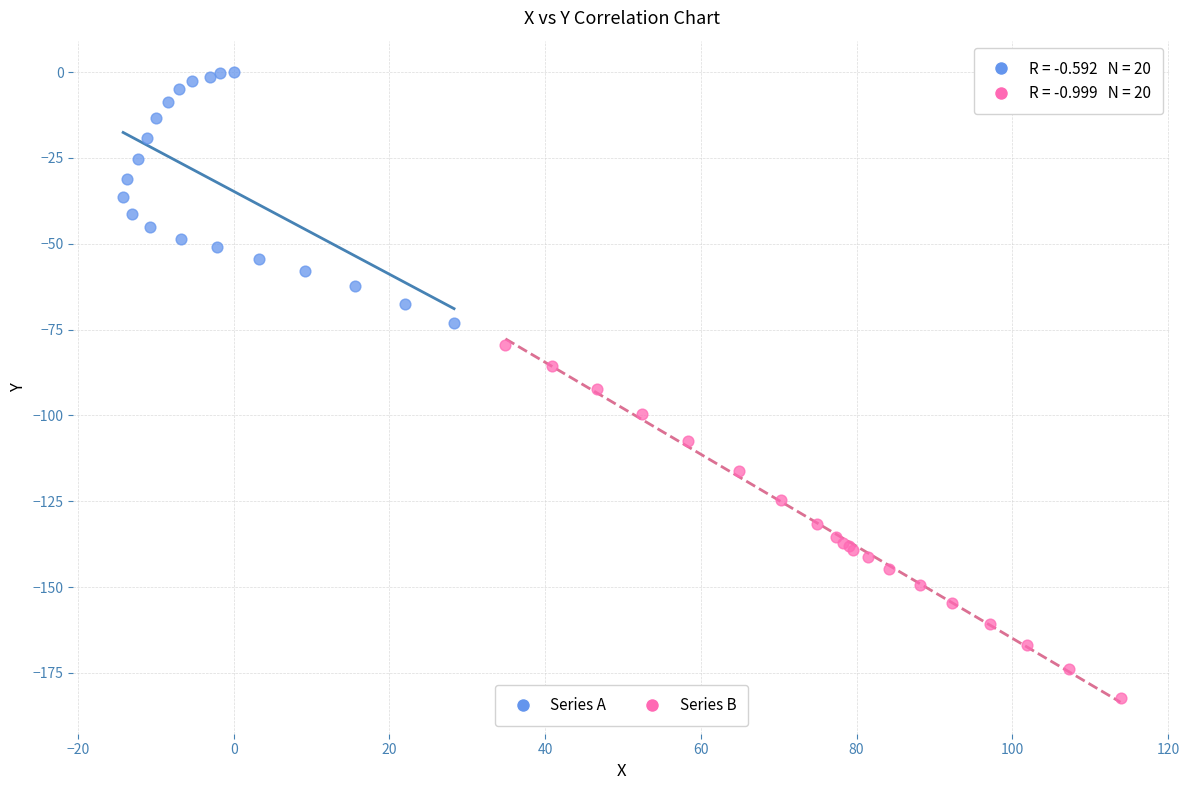

Which series has the largest Y range (max minus min)?

Series B